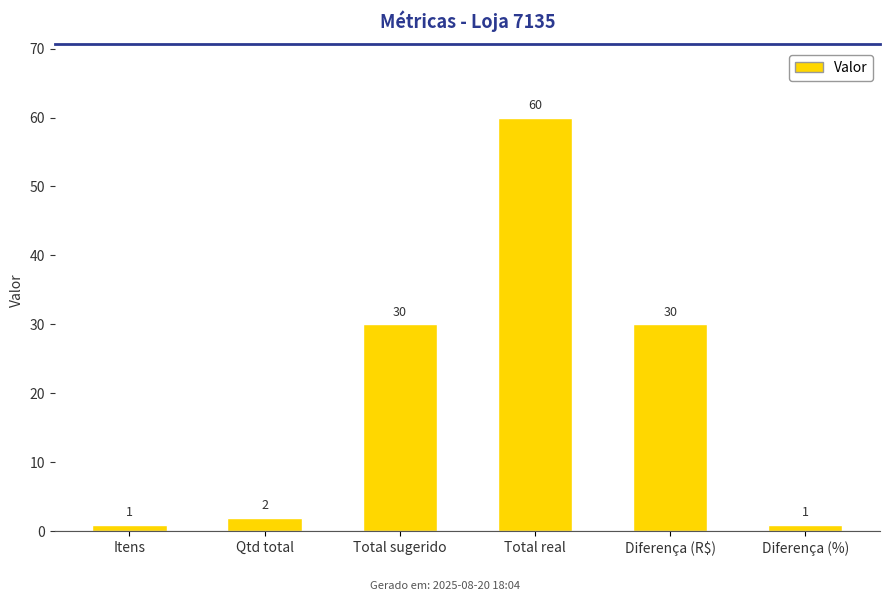

Reading left to right, extract all data points from this chart.

1	2	30	60	30	1